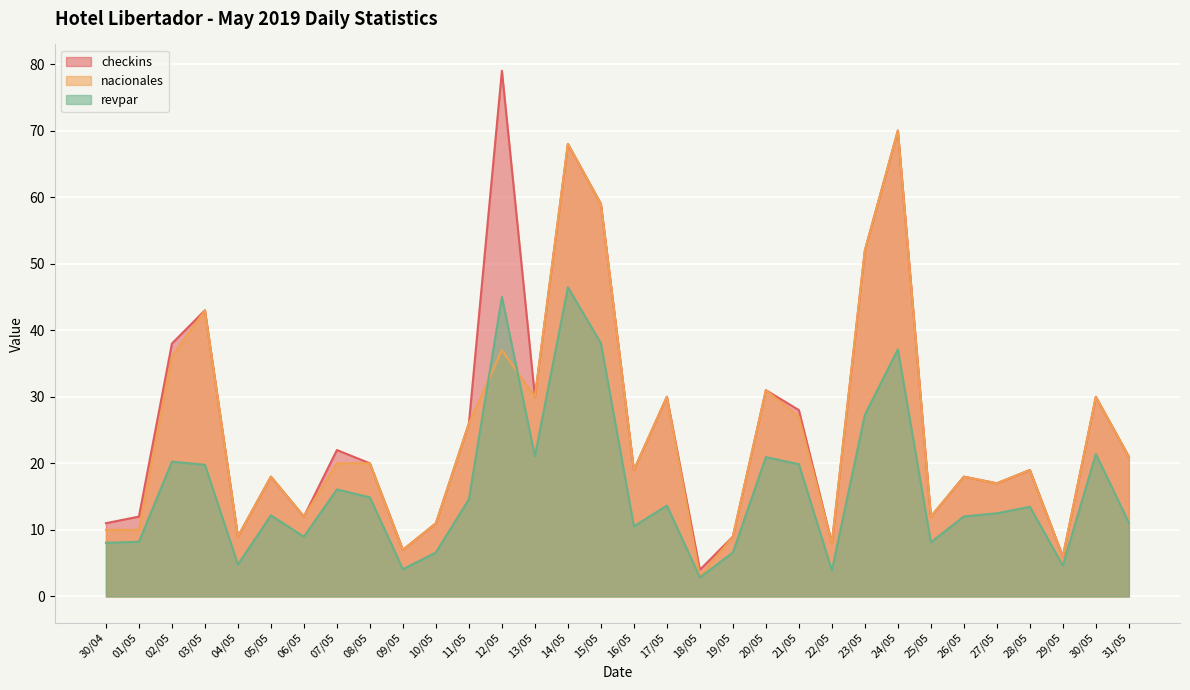

Reading left to right, extract all data points from this chart.

checkins: 11.0	12.0	38.0	43.0	9.0	18.0	12.0	22.0	20.0	7.0	11.0	26.0	79.0	30.0	68.0	59.0	19.0	30.0	4.0	9.0	31.0	28.0	8.0	52.0	70.0	12.0	18.0	17.0	19.0	6.0	30.0	21.0
nacionales: 10.0	10.0	36.0	43.0	9.0	18.0	12.0	20.0	20.0	7.0	11.0	26.0	37.0	30.0	68.0	59.0	19.0	30.0	3.0	9.0	31.0	27.0	8.0	52.0	70.0	12.0	18.0	17.0	19.0	6.0	30.0	21.0
revpar: 8.1	8.2	20.2	19.8	4.8	12.2	9.0	16.1	14.9	4.1	6.6	14.6	45.0	21.1	46.5	38.1	10.5	13.7	2.9	6.6	20.9	19.9	3.9	27.3	37.1	8.1	12.0	12.5	13.5	4.6	21.4	11.1